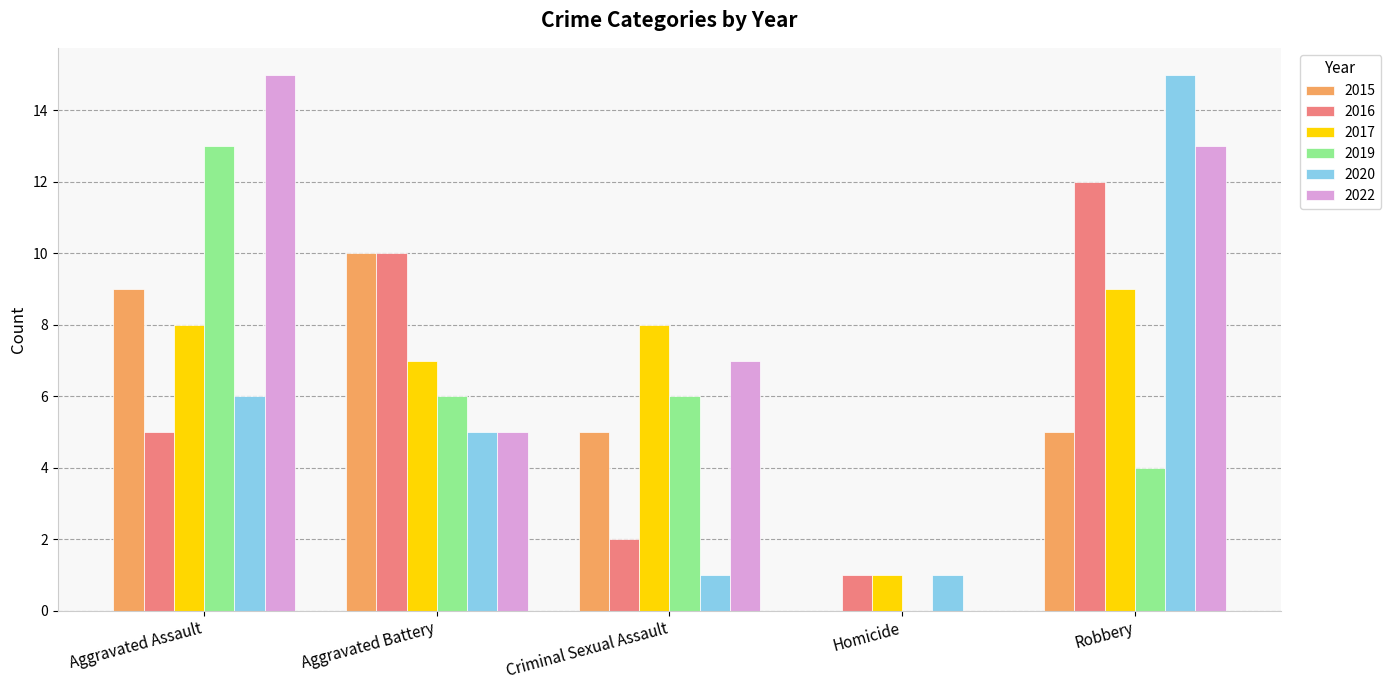

At which label does 2015 reach its peak?

Aggravated Battery